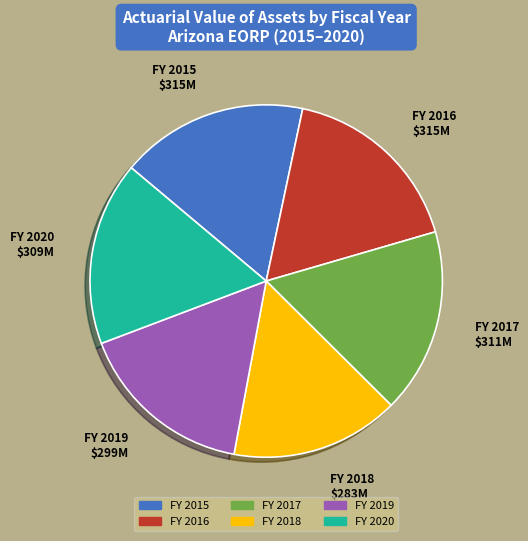

Is there a majority slice in this chart?

No